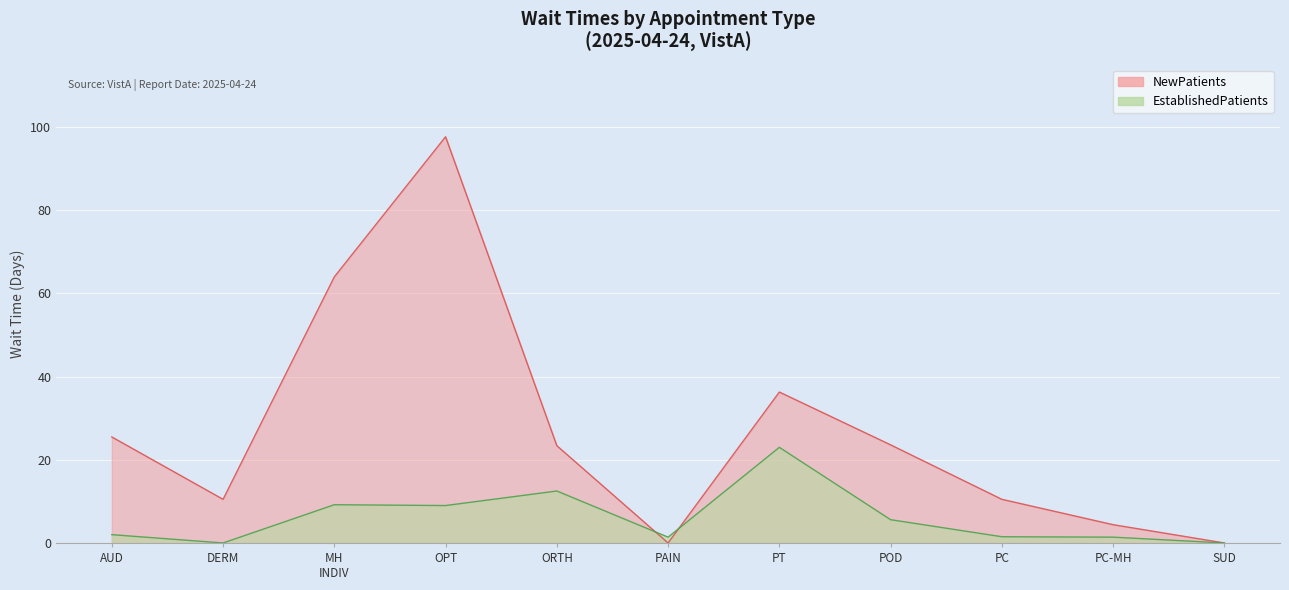

Where is the first local minimum for EstablishedPatients?

DERM